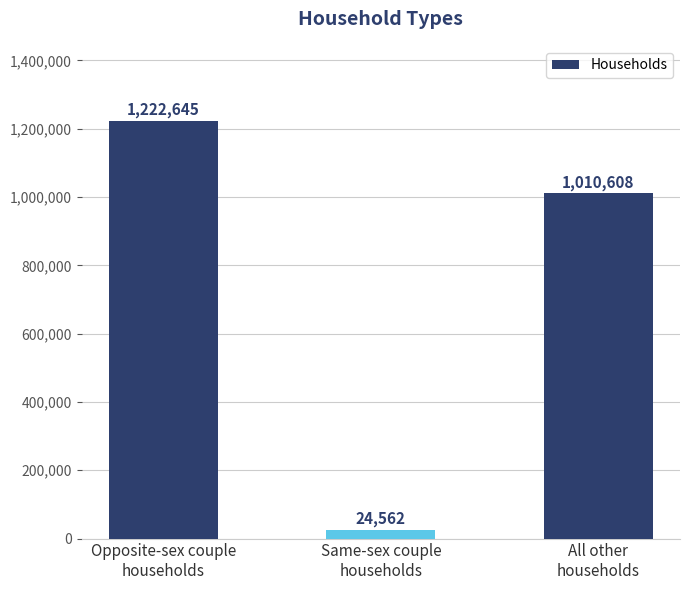

What is the smallest value displayed?

24562